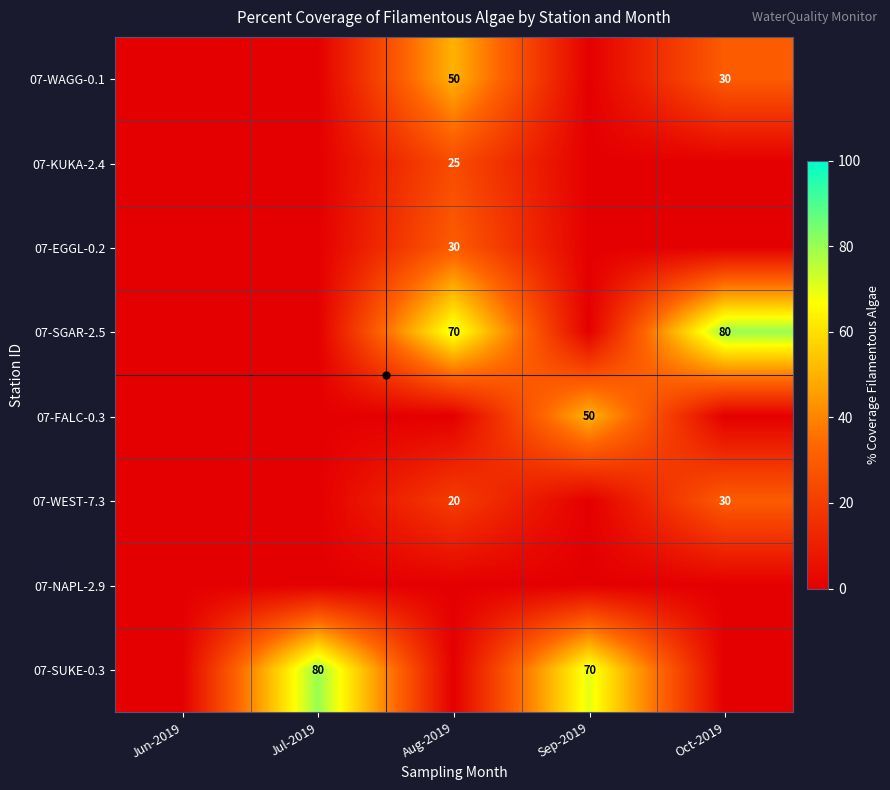

Which category has the lowest value across all series?

Jun-2019